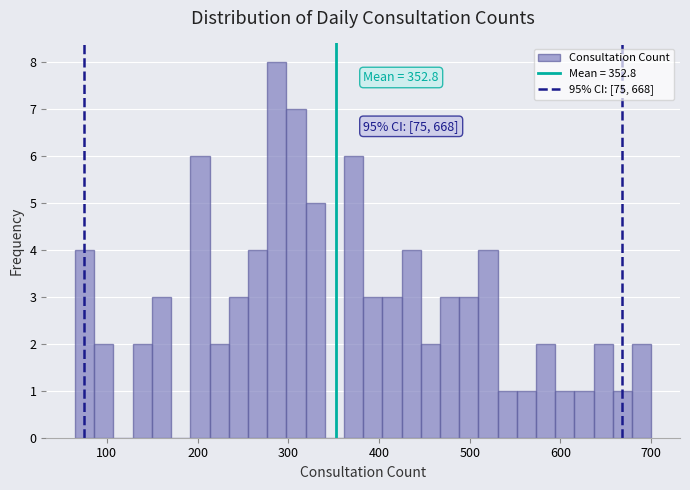

Read against the x-axis, roughly where is the centre of the tallest bar?

290